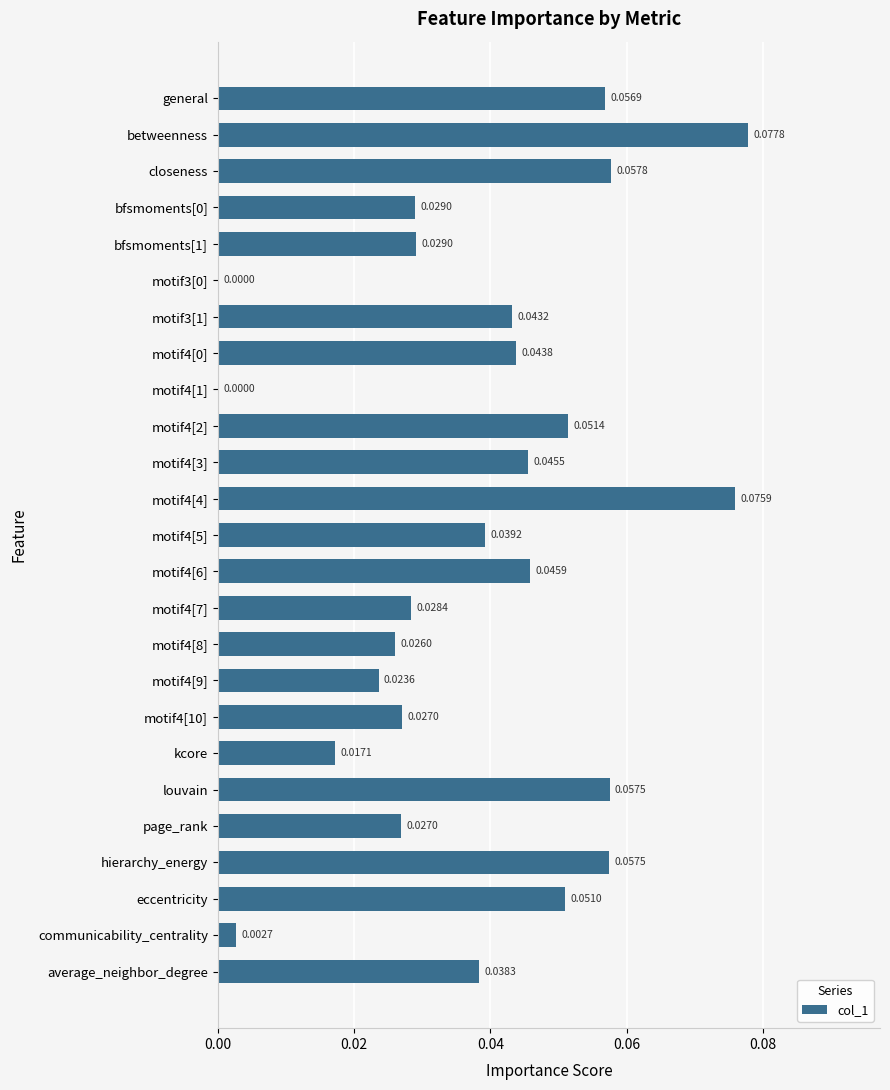

Are the bars horizontal?

Yes